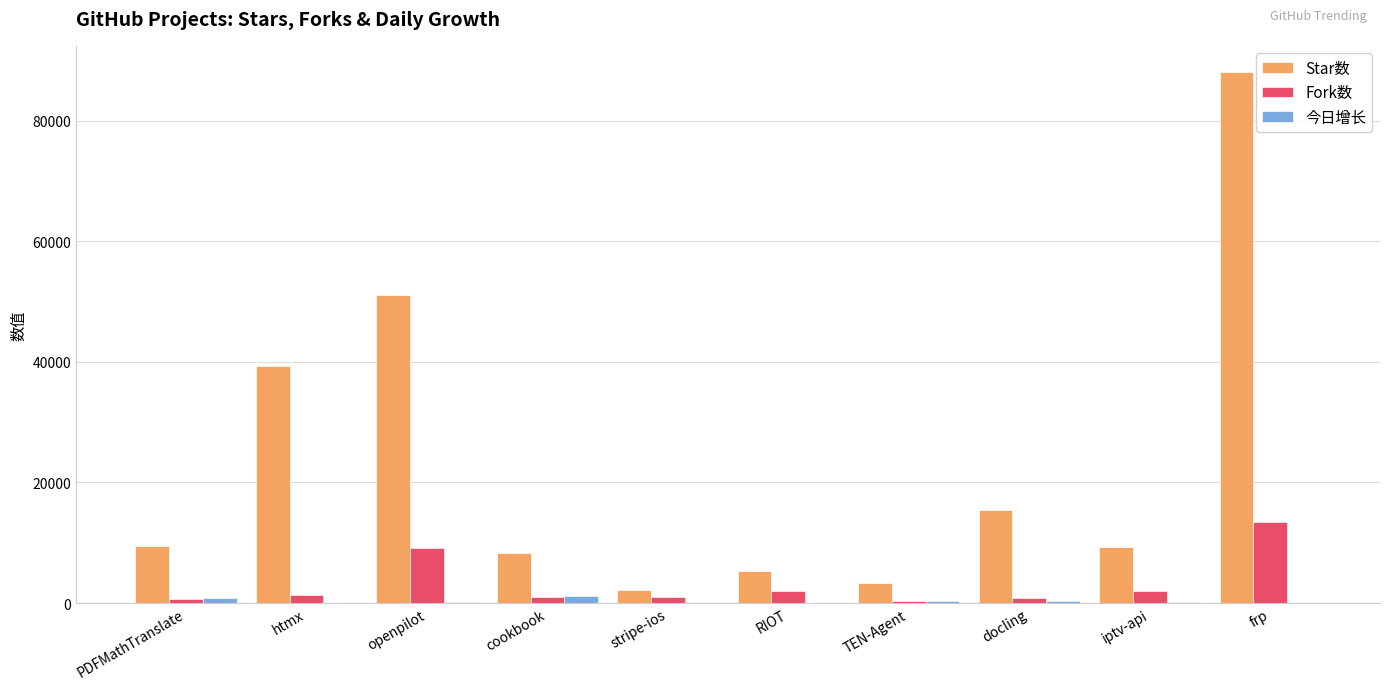

What are all the series names shown in the legend?

Star数, Fork数, 今日增长